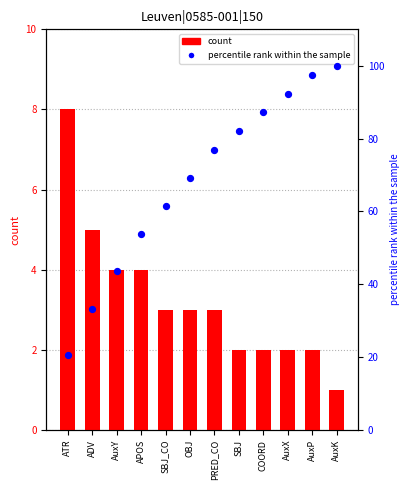

At how many categories does at least one series exceed 89?

3